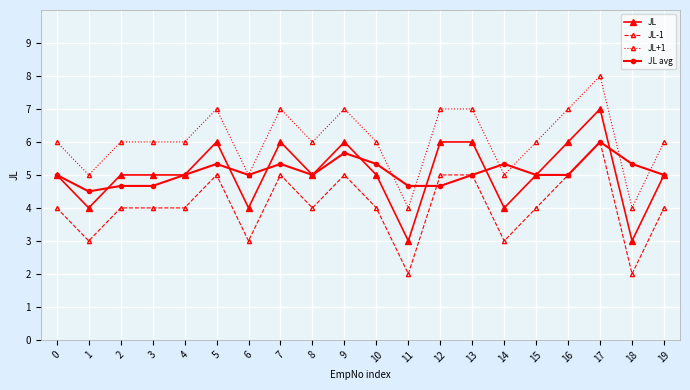

What is the total value across all series at 16?

23.0